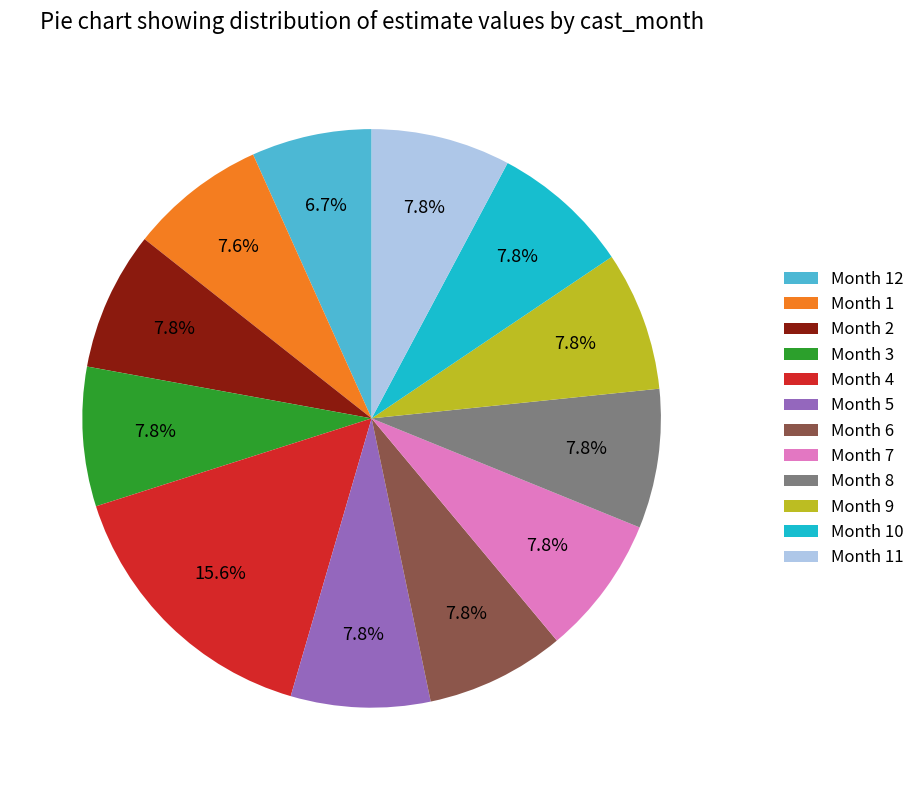

Is the sum of Month 3 and Month 2 greater than half?

No